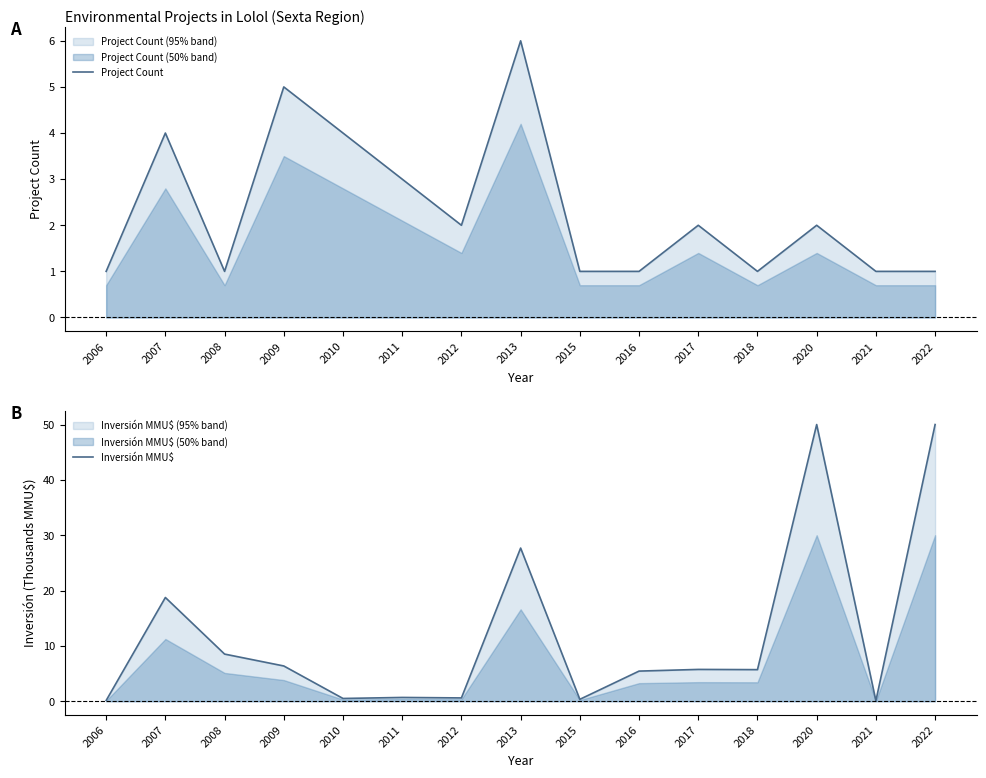

At which category does Project Count reach its first local valley?

2008